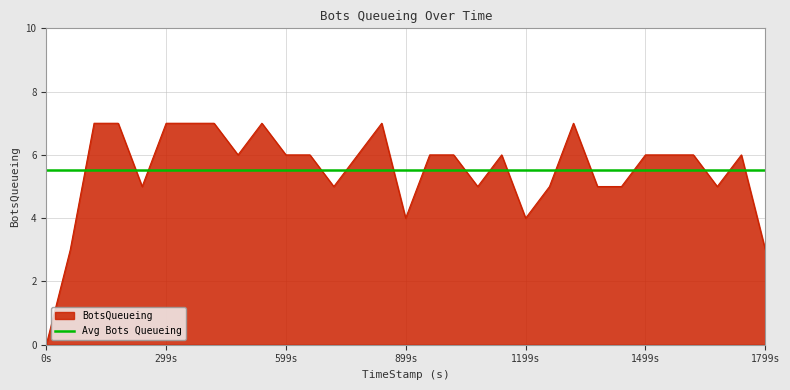

How many lines are shown in the chart?

2